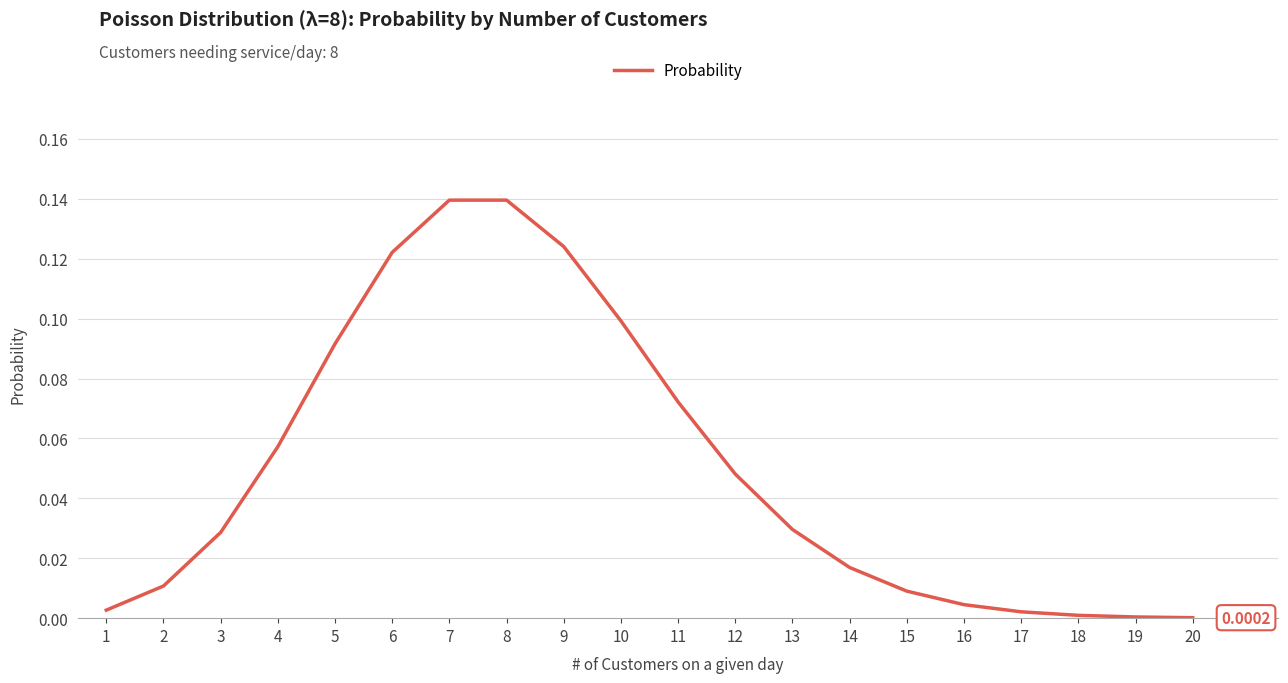

True or false: there are more than 0 points higher than both neighbors.

False